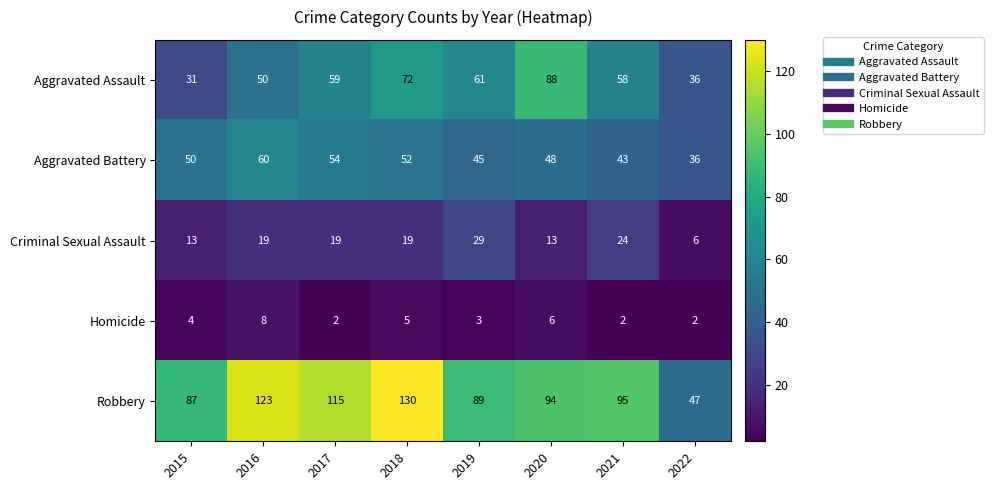

Rank the series by their maximum value, from highest to lowest.

Robbery, Aggravated Assault, Aggravated Battery, Criminal Sexual Assault, Homicide